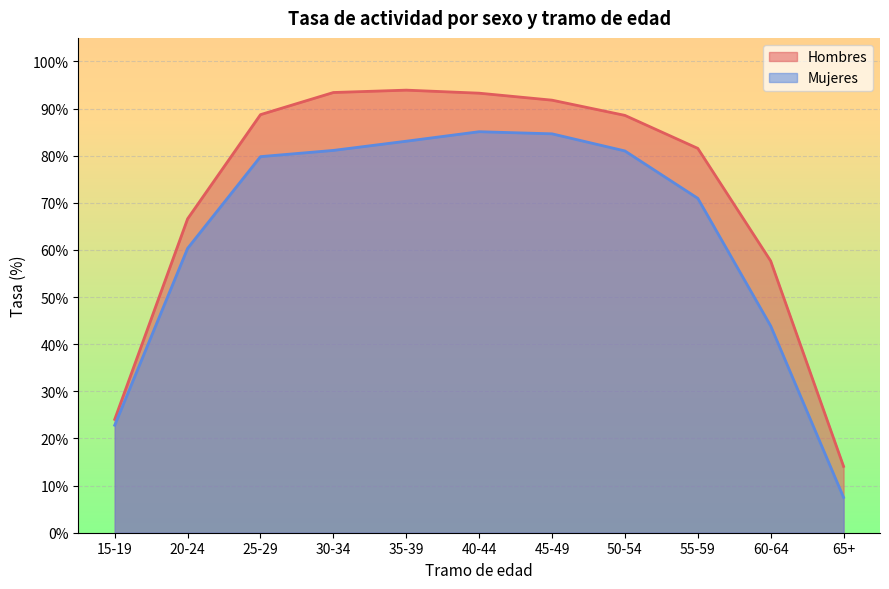

Where does the Mujeres series first go above 79?

25-29